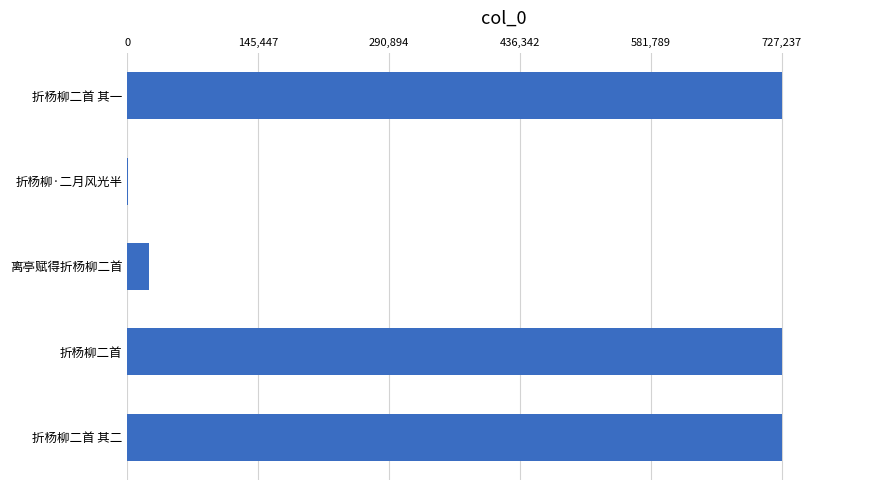

What is the change in value from 离亭赋得折杨柳二首 to 折杨柳二首 其二?

+702896